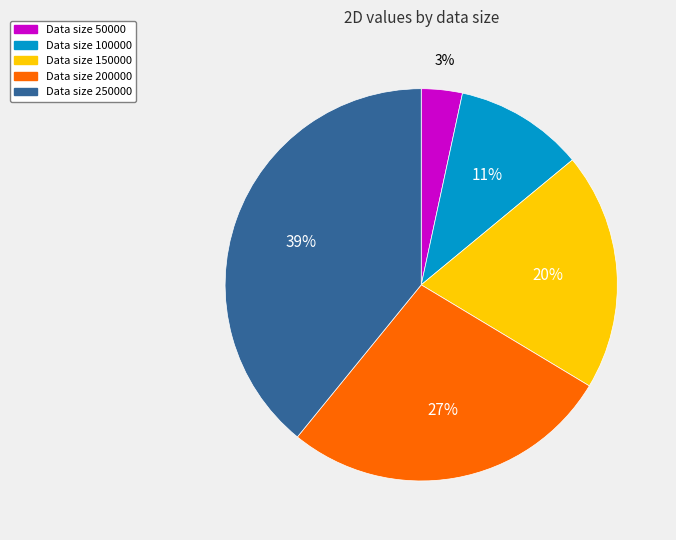

To the nearest percent, what is the difference between the largest and smallest slice percentages?

36%